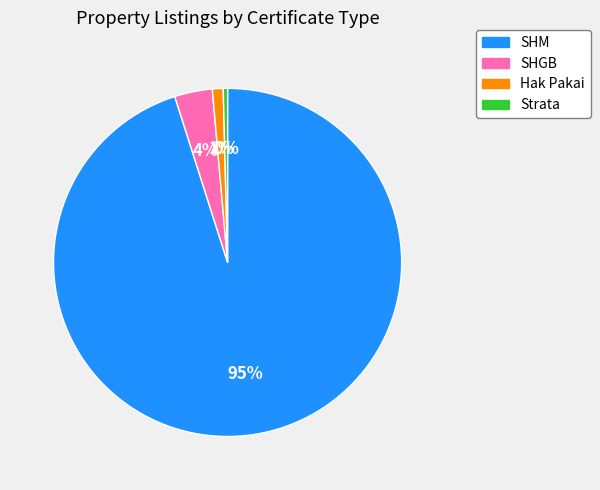

Which slice represents more than half of the pie?

SHM